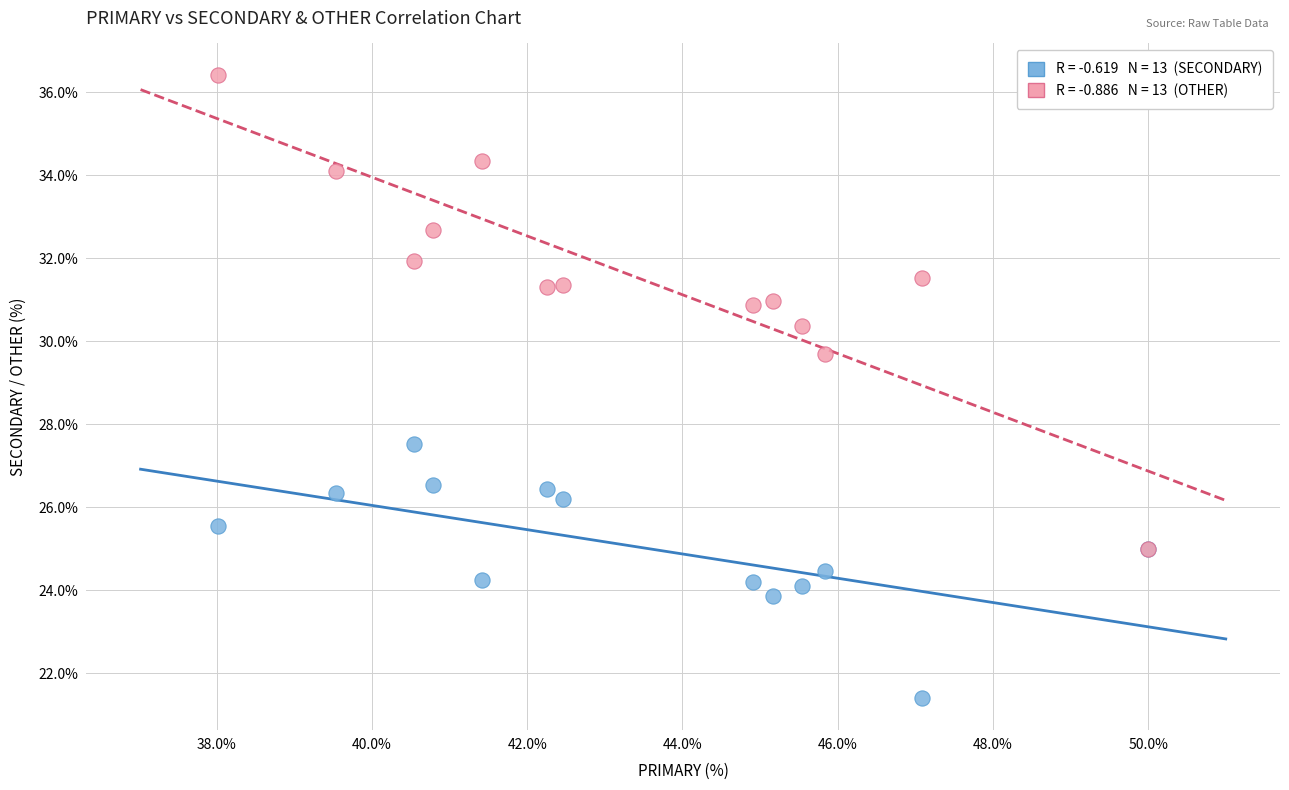

Across all series, what Y value is closest to 28?

27.5